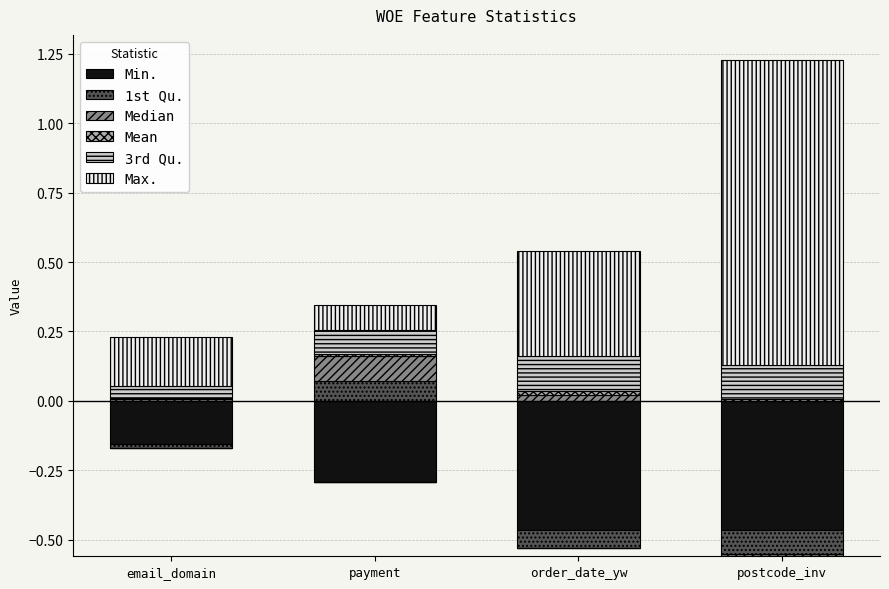

What is the label of the 1st bar from the right?

postcode_inv